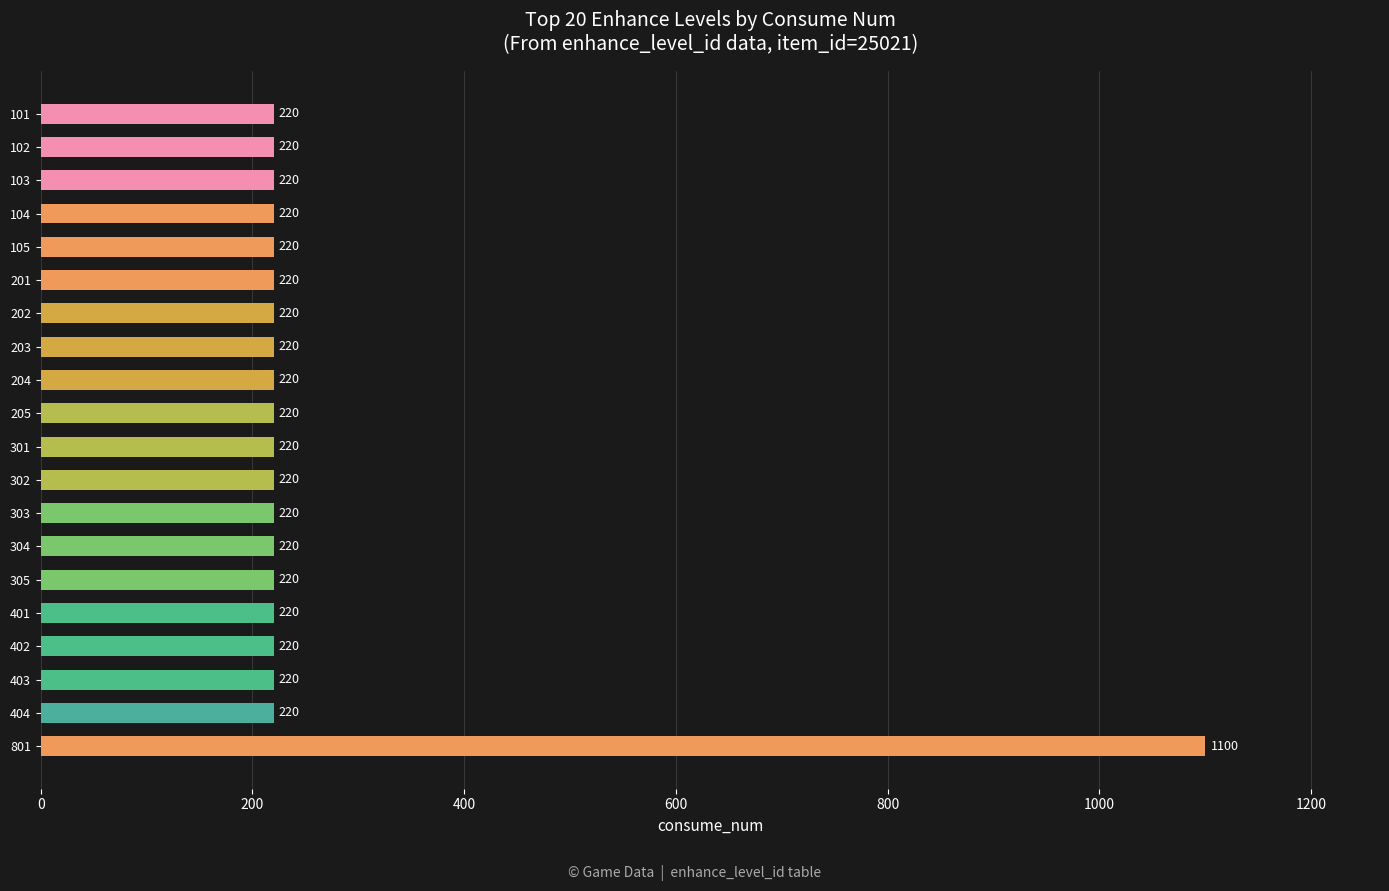

Does the chart contain any negative values?

No